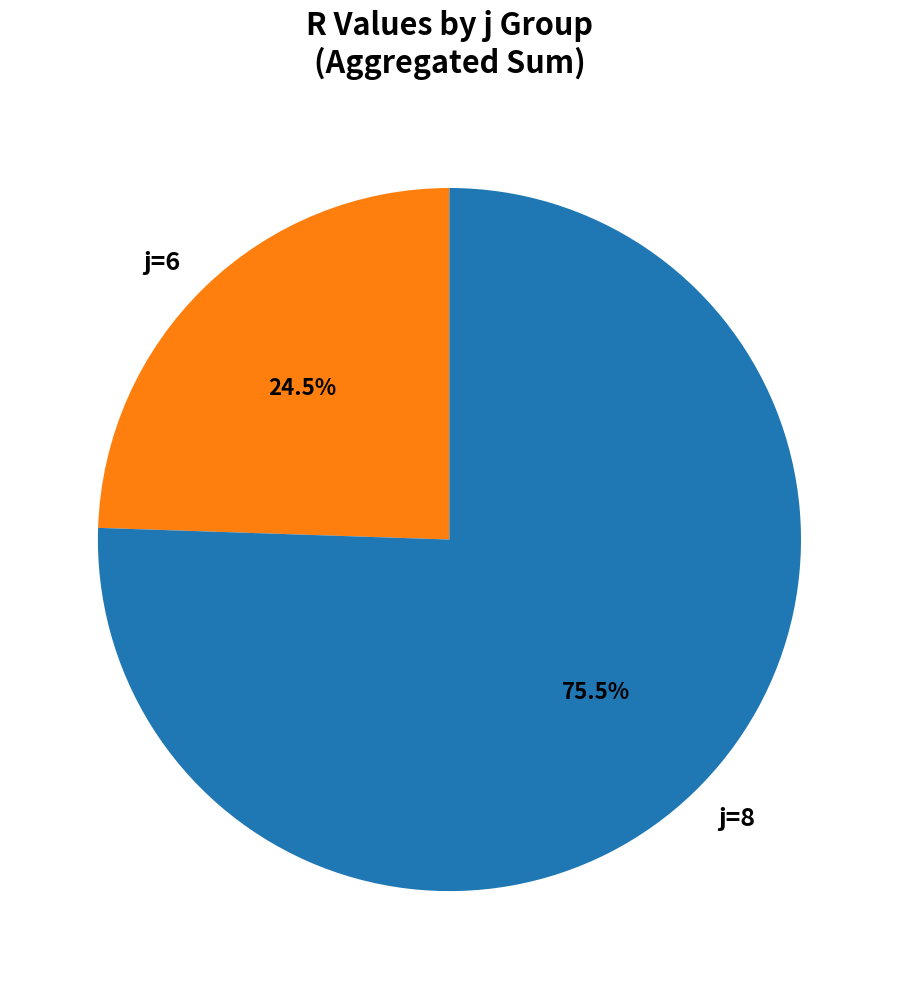

What is the total percentage of j=8 and j=6?

100.0%